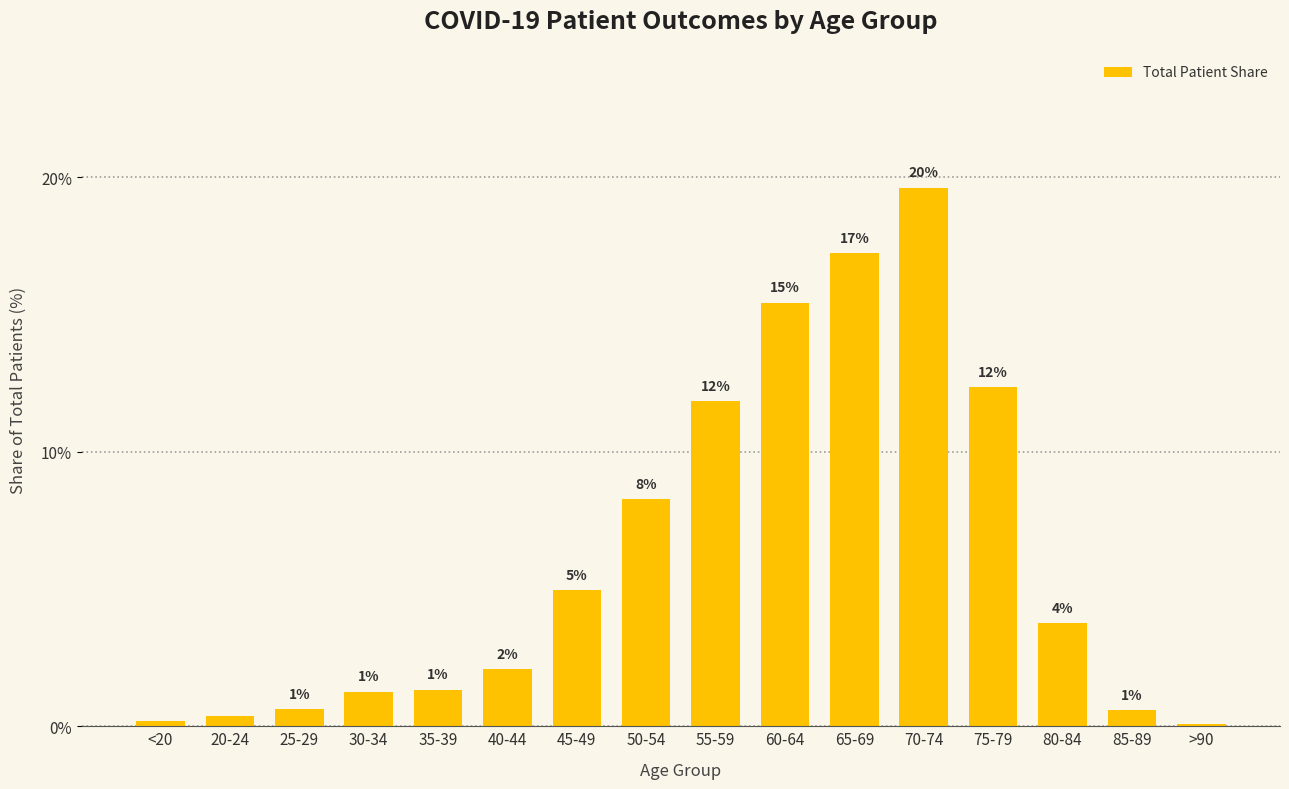

What is the label of the 3rd bar from the left?

25-29